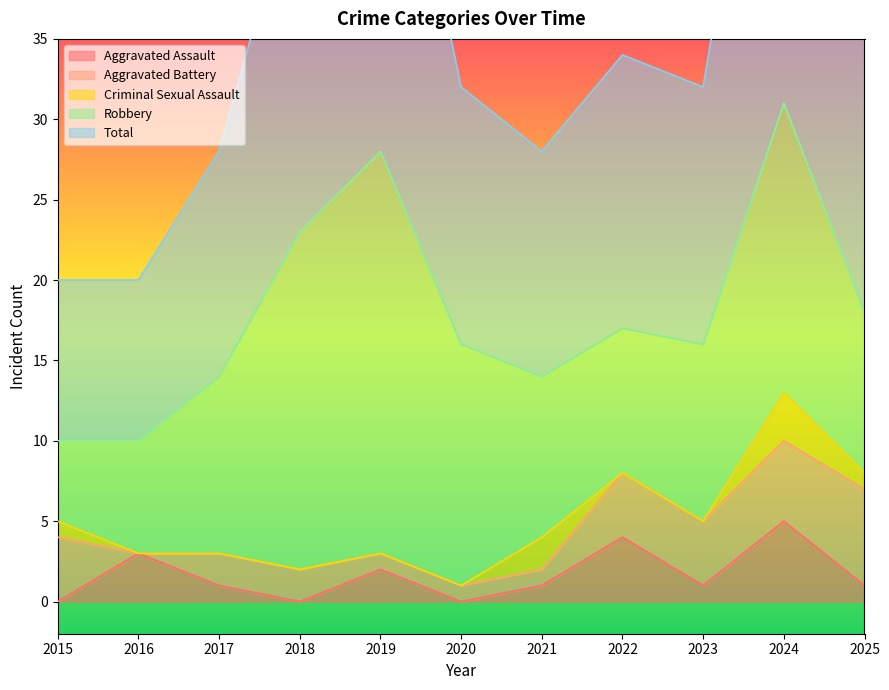

Reading right to left, transcribe all the data shown in this chart.

Aggravated Assault: 2025=1	2024=5	2023=1	2022=4	2021=1	2020=0	2019=2	2018=0	2017=1	2016=3	2015=0
Aggravated Battery: 2025=6	2024=5	2023=4	2022=4	2021=1	2020=1	2019=1	2018=2	2017=2	2016=0	2015=4
Criminal Sexual Assault: 2025=1	2024=3	2023=0	2022=0	2021=2	2020=0	2019=0	2018=0	2017=0	2016=0	2015=1
Robbery: 2025=10	2024=18	2023=11	2022=9	2021=10	2020=15	2019=25	2018=21	2017=11	2016=7	2015=5
Total: 2025=18	2024=31	2023=16	2022=17	2021=14	2020=16	2019=28	2018=23	2017=14	2016=10	2015=10